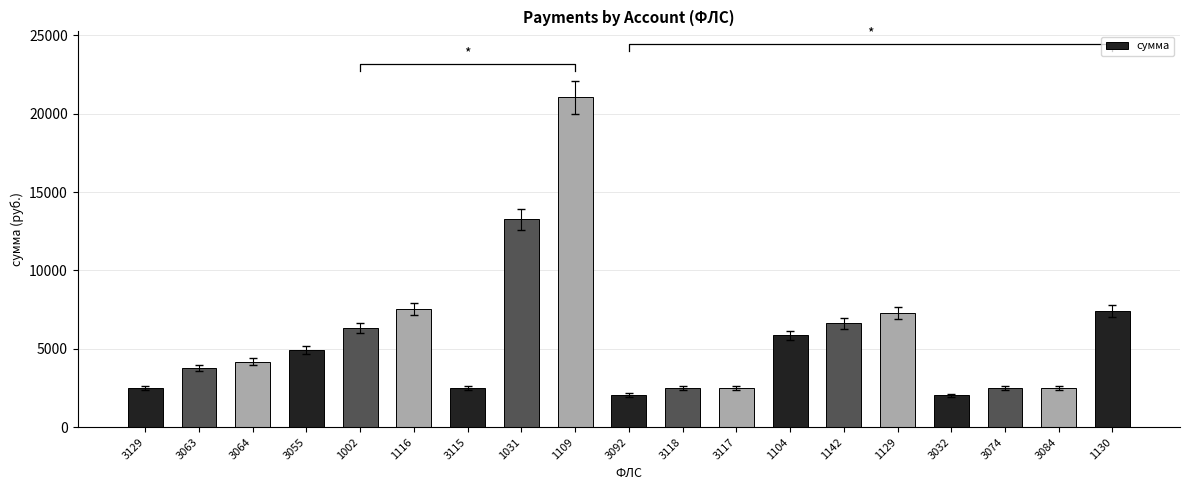

The chart shows a value of 1135.1 at 3084. True or false?

False